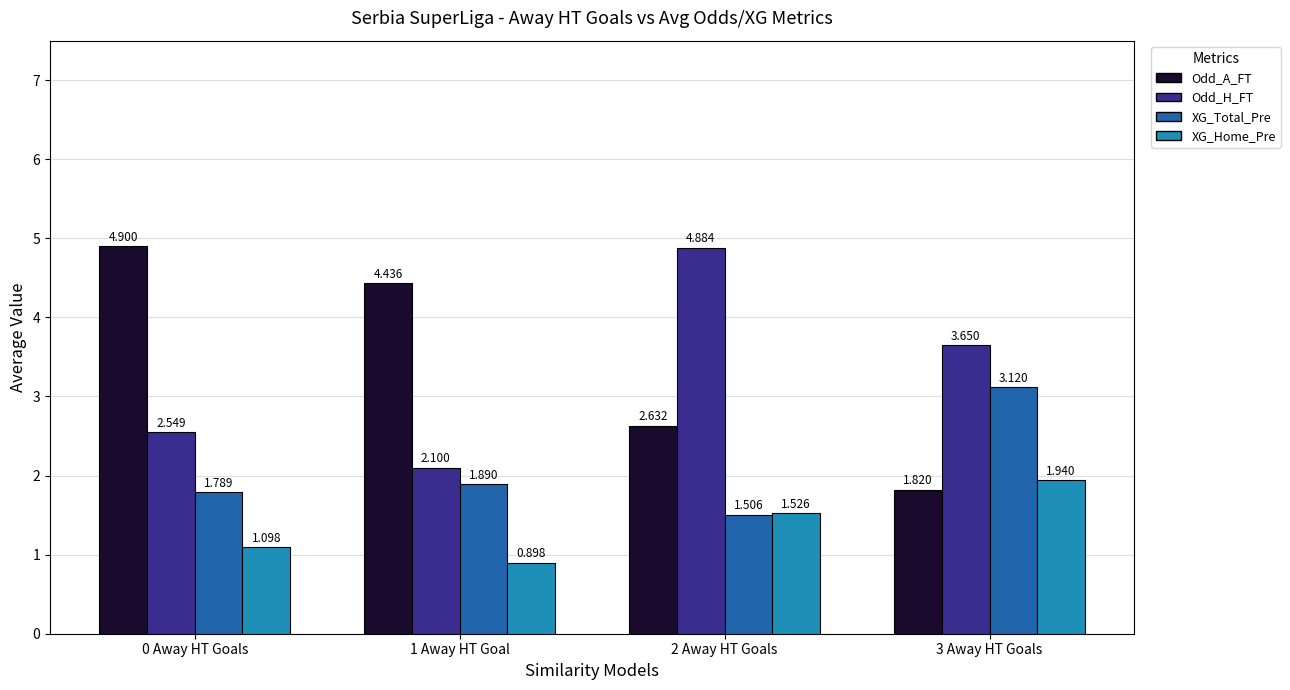

Which series has the largest total across all categories?

Odd_A_FT